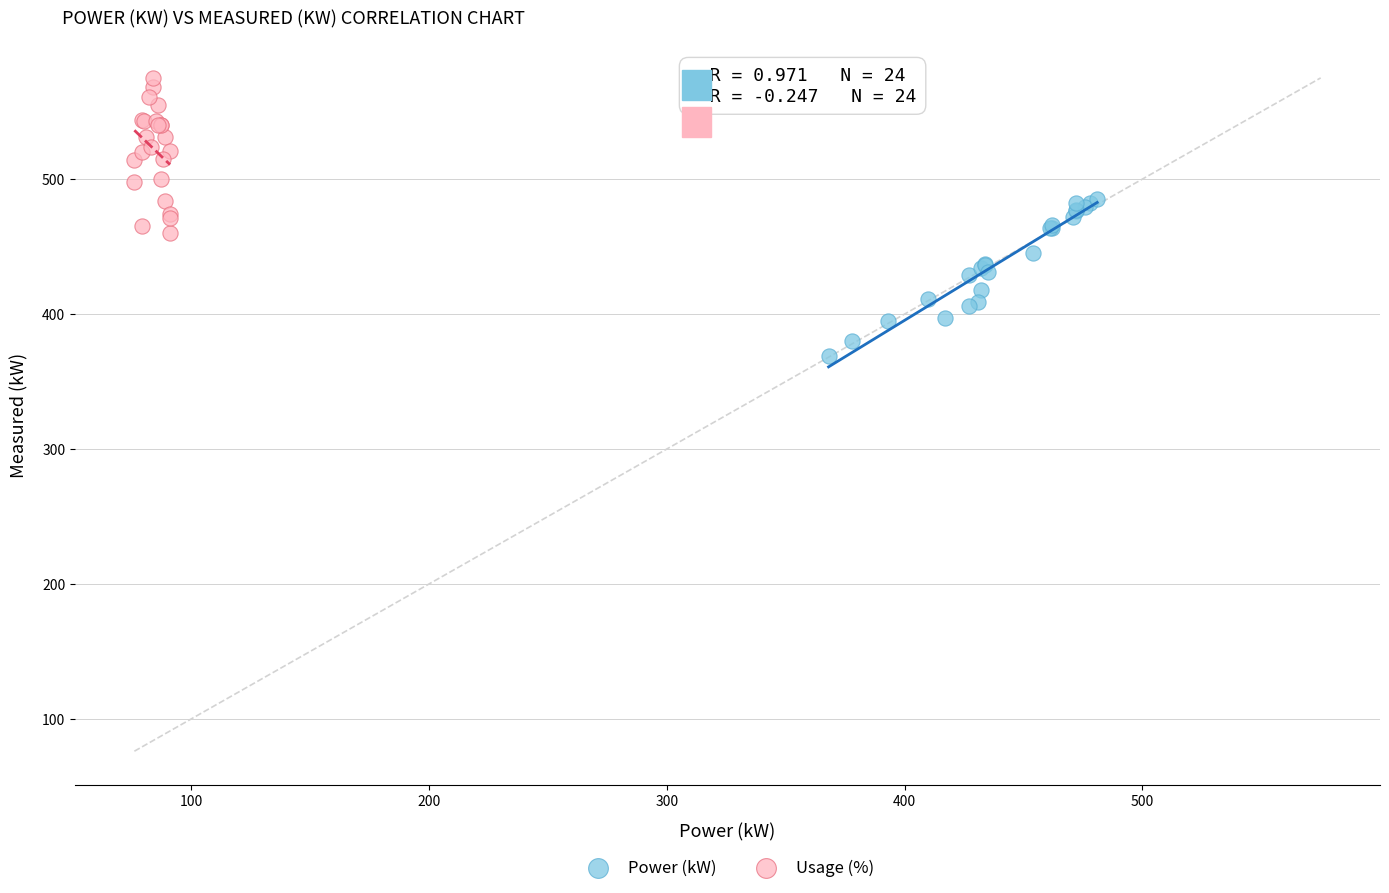

Which series contains the lowest Y value?

Power (kW)